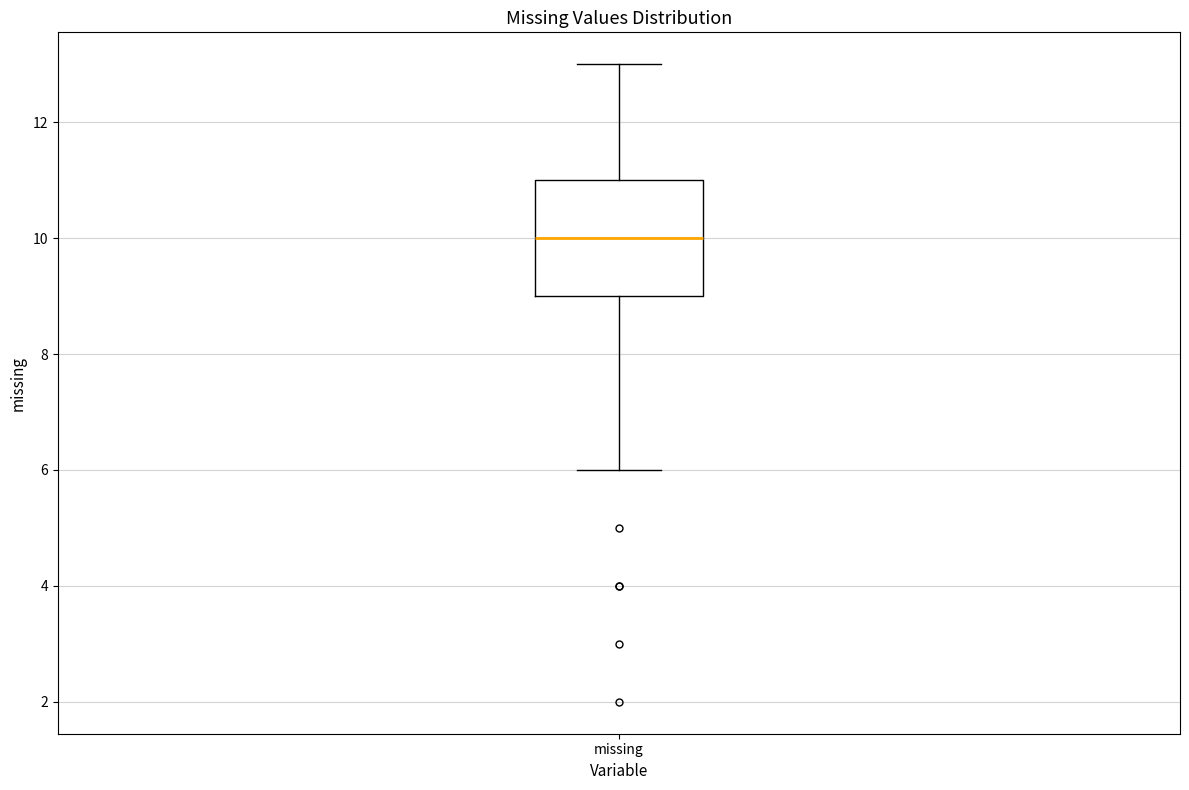

Where does the lower whisker of the box for missing end on the y-axis? The values are not printed on the chart, so give them approximately, as read against the axis.

6